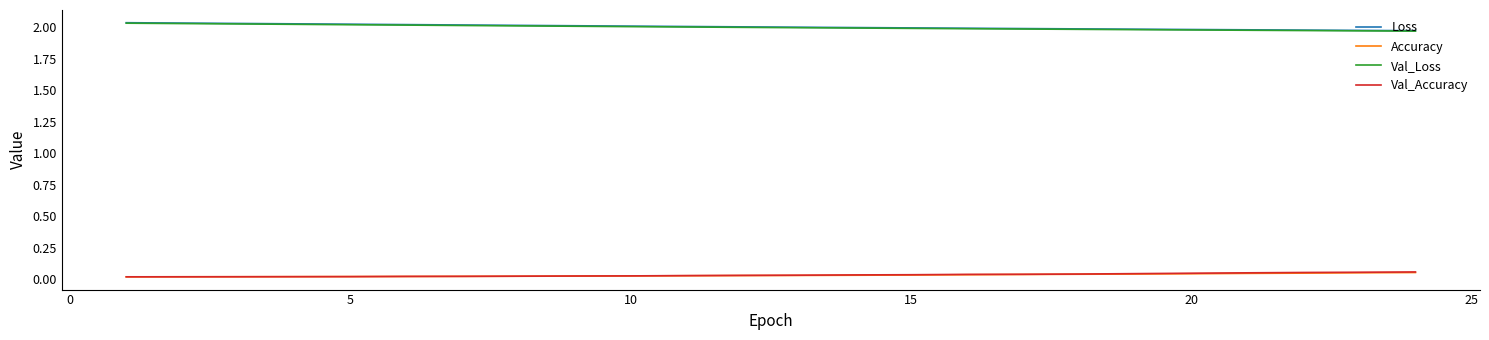

True or false: Val_Loss and Accuracy cross at least once.

False